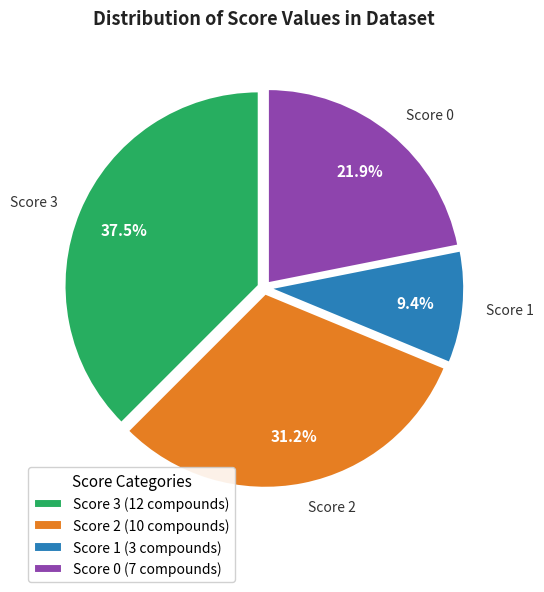

Does any single category account for the majority?

No